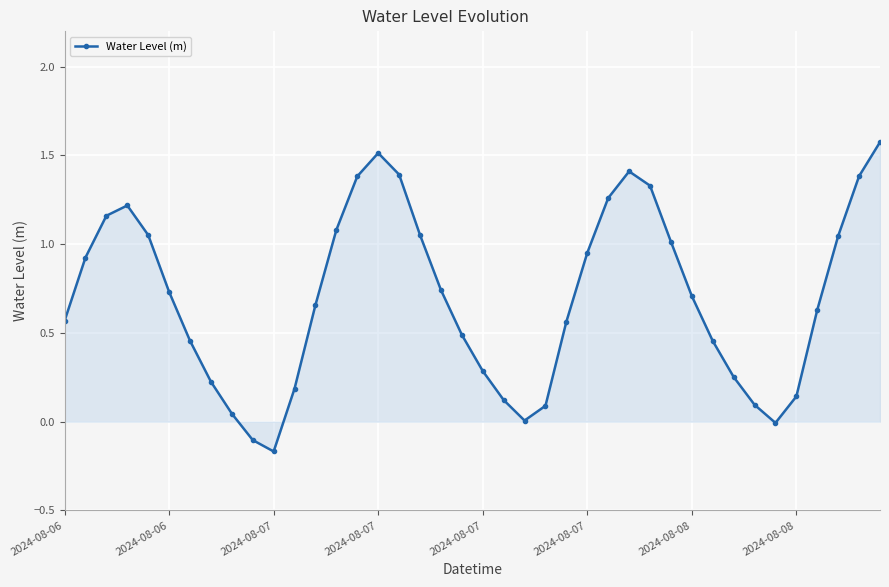

How many interior local peaks (higher than both neighbors) does the data have?

3